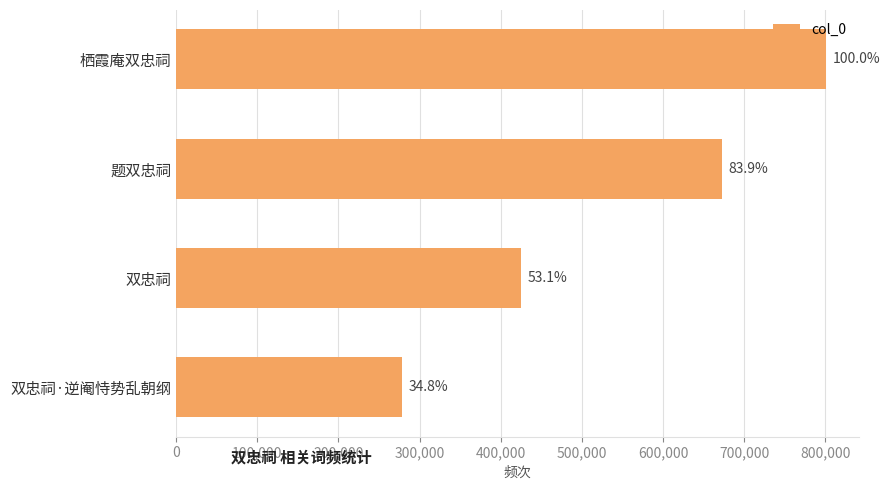

How many bars are there in total?

4